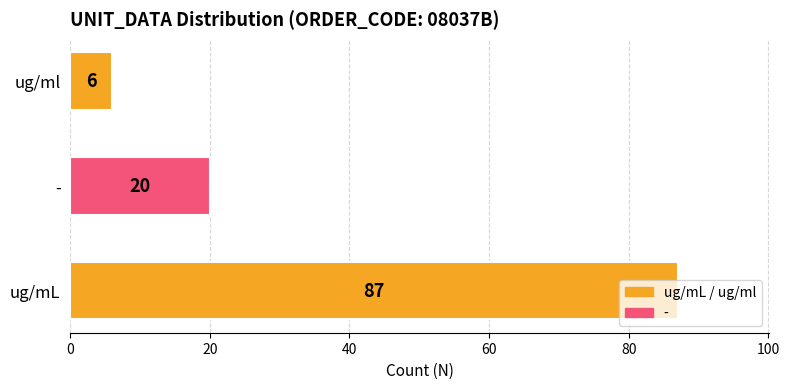

How many bars are there in total?

3